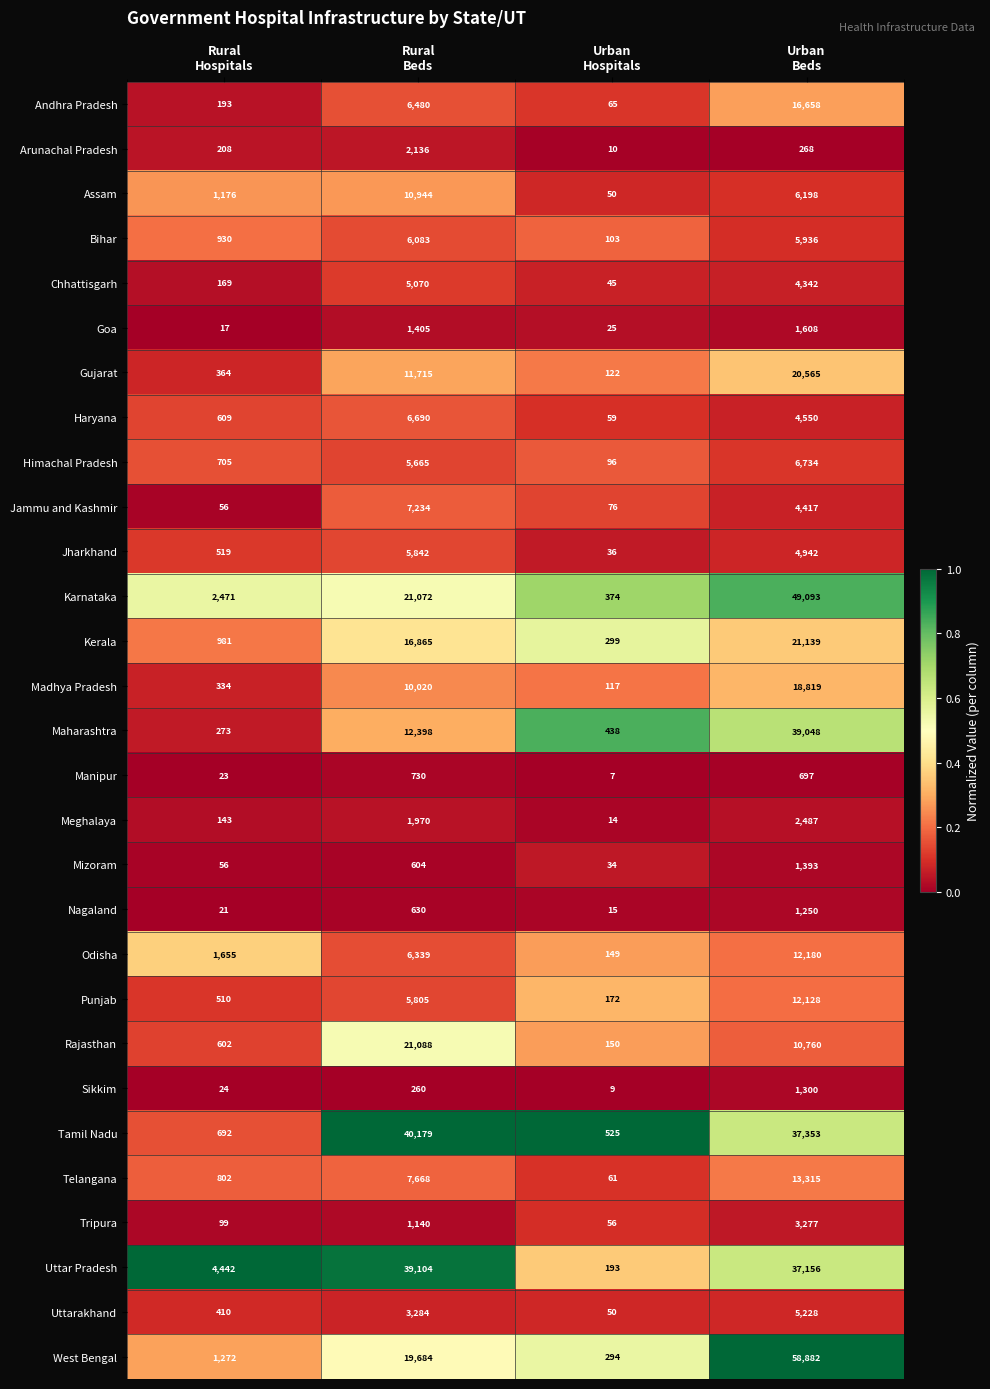

Between Rural
Hospitals and Urban
Beds, which series saw the biggest shift?

West Bengal